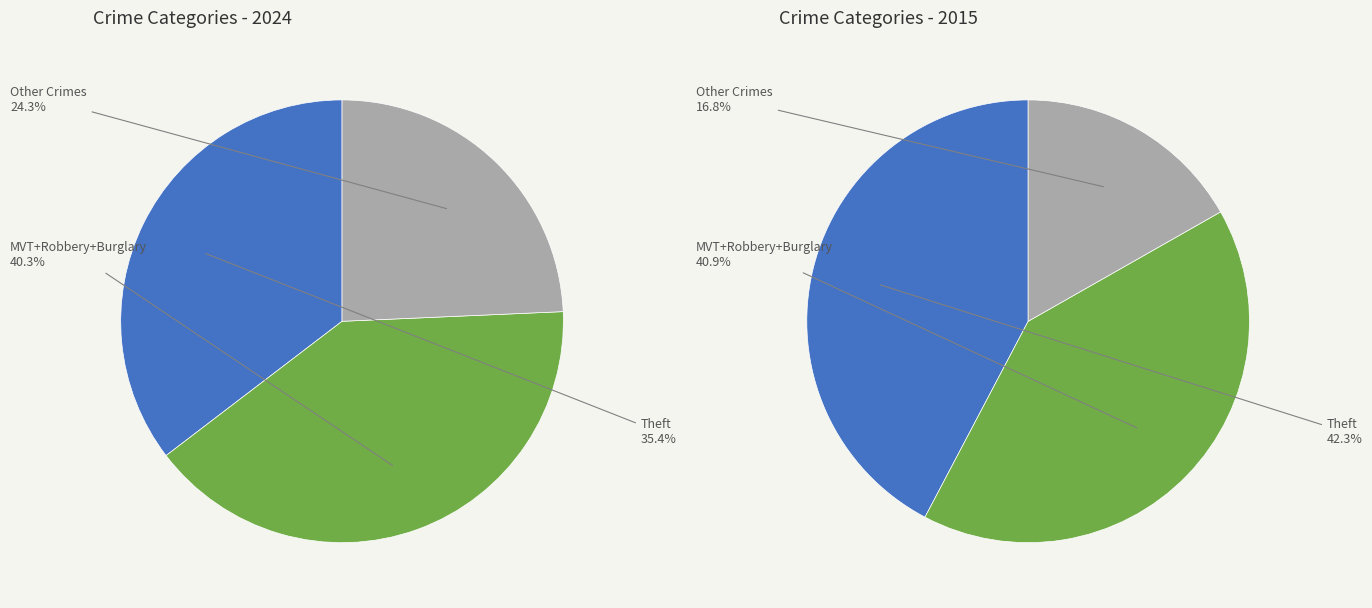

Does Arson represent more than half of the total?

No